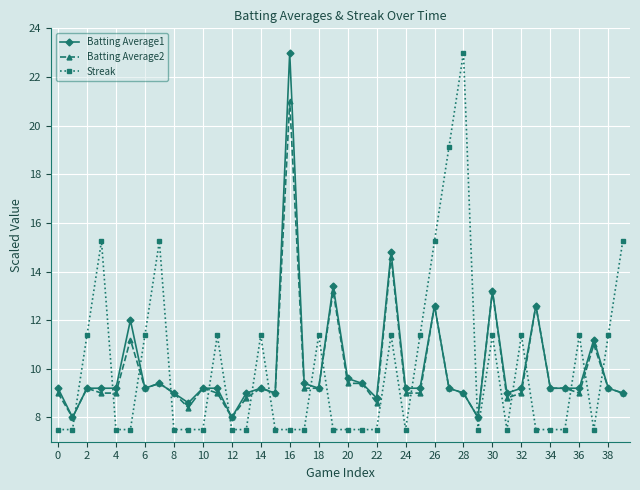

Which series ends up on top after the final intersection of Streak and Batting Average1?

Streak